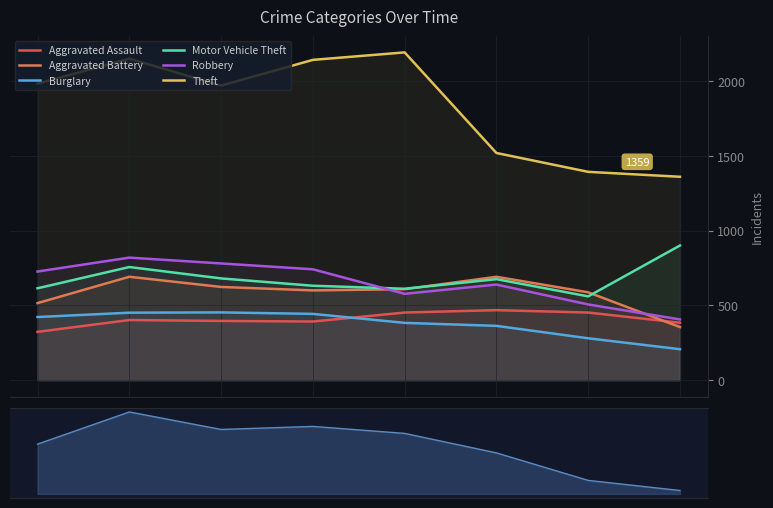

What is the maximum value for Motor Vehicle Theft?

900